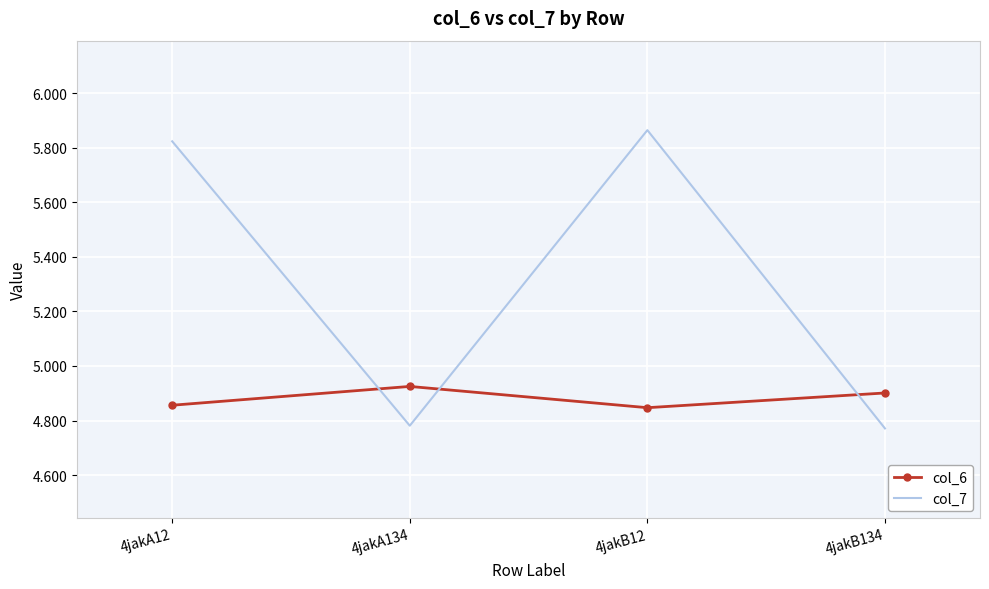

How many interior local peaks does the col_6 series have?

1